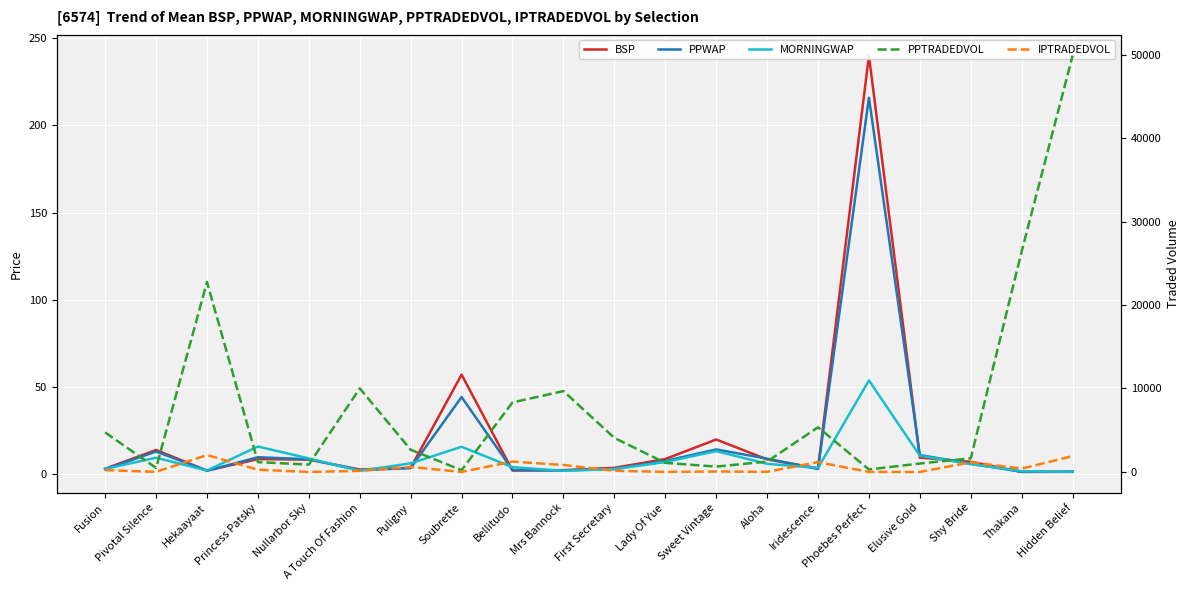

The IPTRADEDVOL series shows 640.0 at Shy Bride. True or false?

False